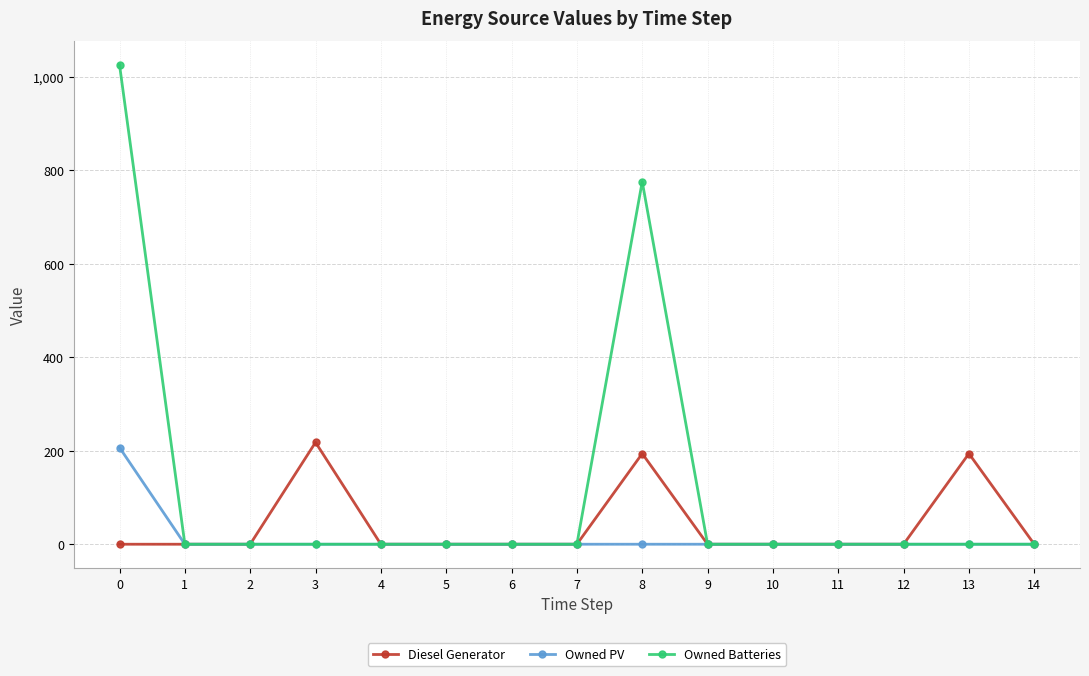

What is the difference between the Owned Batteries values at 8 and 0?

250